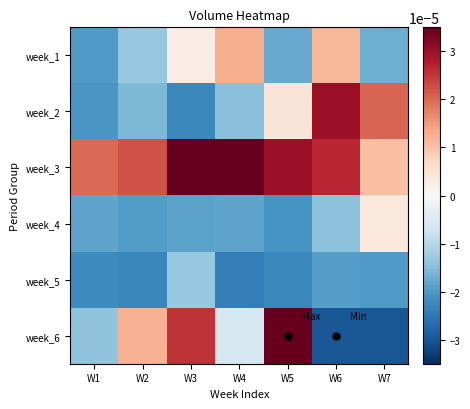

Which label corresponds to the largest value in the chart?

W5